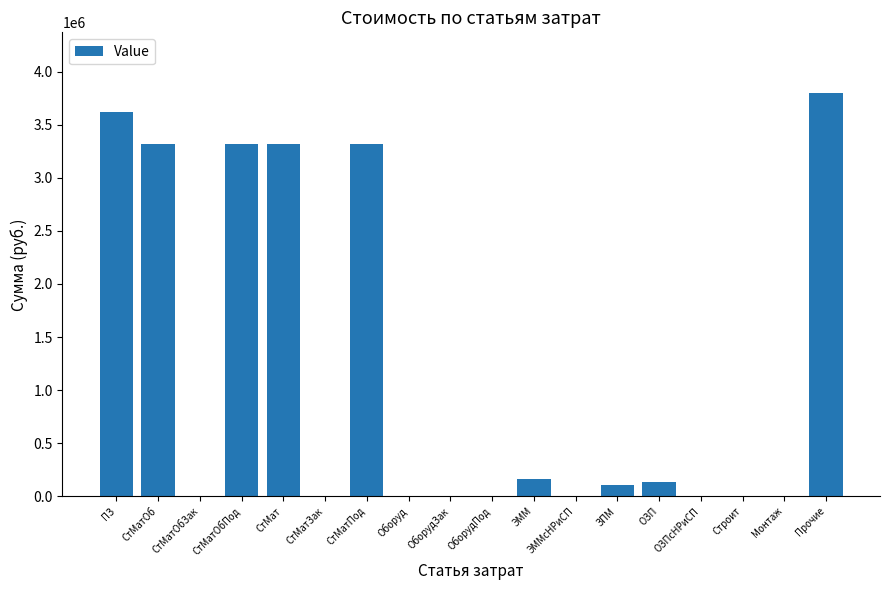

Reading right to left, list all the values displayed in this chart.

Прочие=3799678.7	Монтаж=0.0	Строит=0.0	ОЗПсНРиСП=0.0	ОЗП=139344.1	ЗПМ=106080.1	ЭММсНРиСП=0.0	ЭММ=161472.6	ОборудПод=0.0	ОборудЗак=0.0	Оборуд=0.0	СтМатПод=3319302.3	СтМатЗак=0.0	СтМат=3319302.3	СтМатОбПод=3319302.3	СтМатОбЗак=0.0	СтМатОб=3319302.3	ПЗ=3620119.0